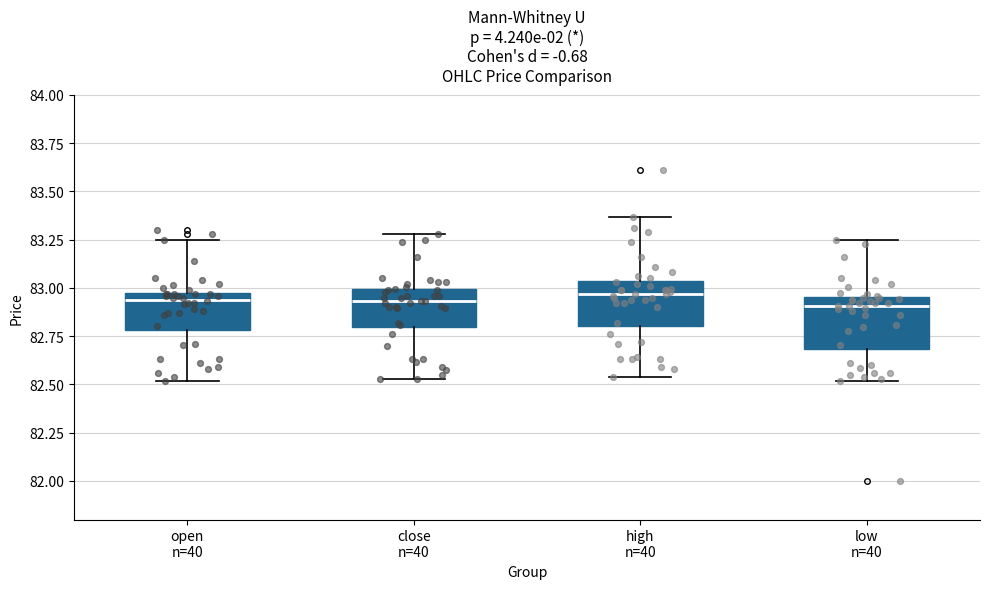

Reading left to right, transcribe this box plot: for each box, give where its median line is, the range the box spans, and where its two whiskers end, as read against the y-axis. The values are not printed on the chart, so give them approximately, as read against the axis.

open n=40: median 82.95, box 82.80 to 83.00, whiskers 82.50 to 83.25
close n=40: median 82.95, box 82.80 to 83.00, whiskers 82.55 to 83.30
high n=40: median 82.95, box 82.80 to 83.05, whiskers 82.55 to 83.35
low n=40: median 82.90, box 82.70 to 82.95, whiskers 82.50 to 83.25